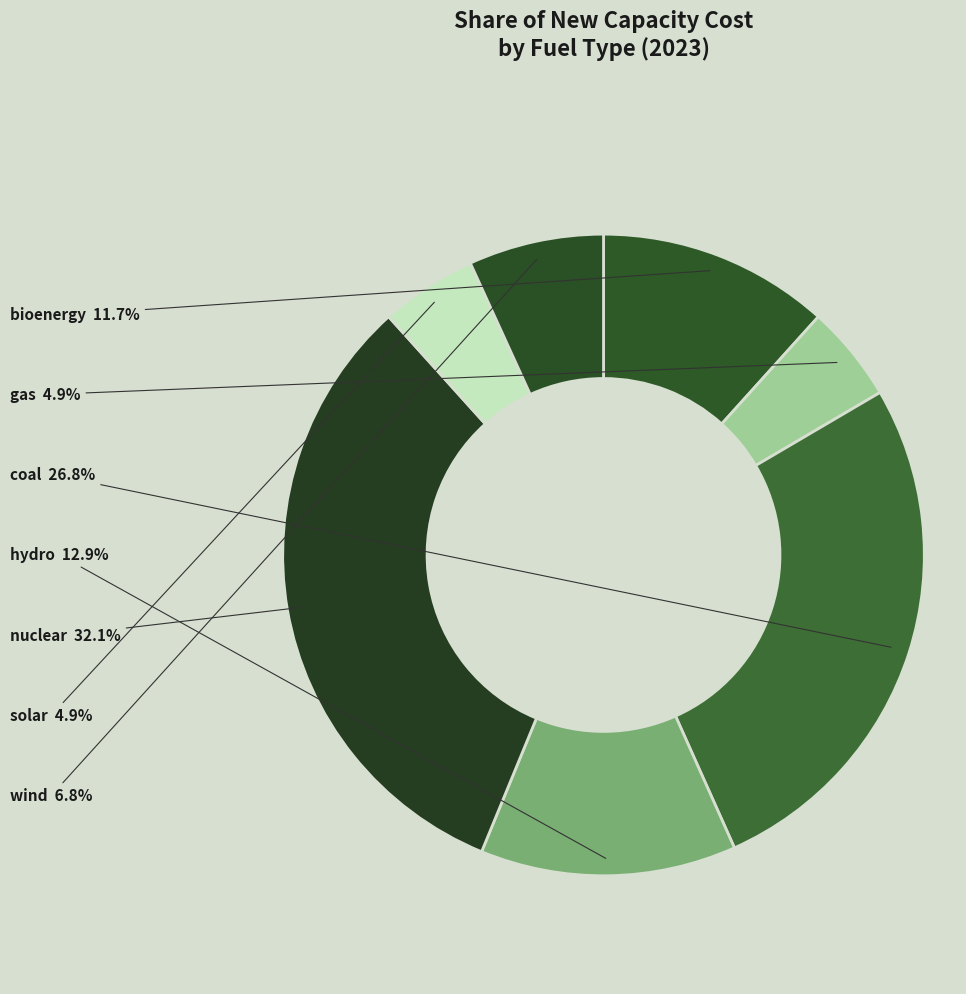

How many segments does this pie chart have?

7